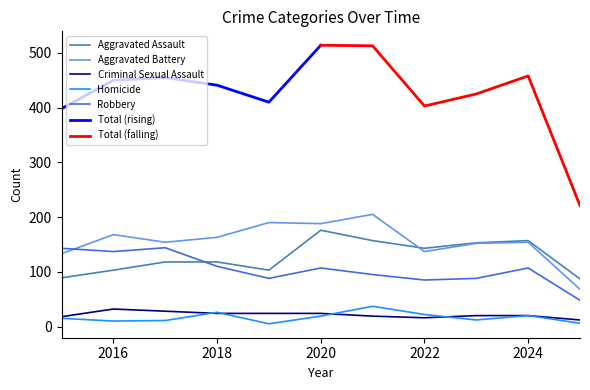

Is it true that Homicide equals 20 at 2024?

True